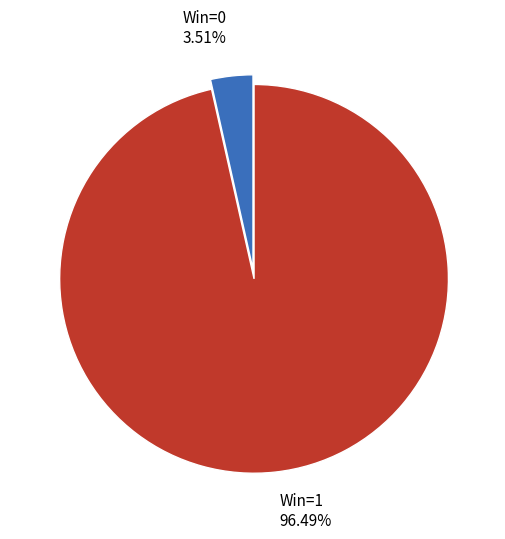

Combined, do Win=1 and Win=0 account for over 50%?

Yes